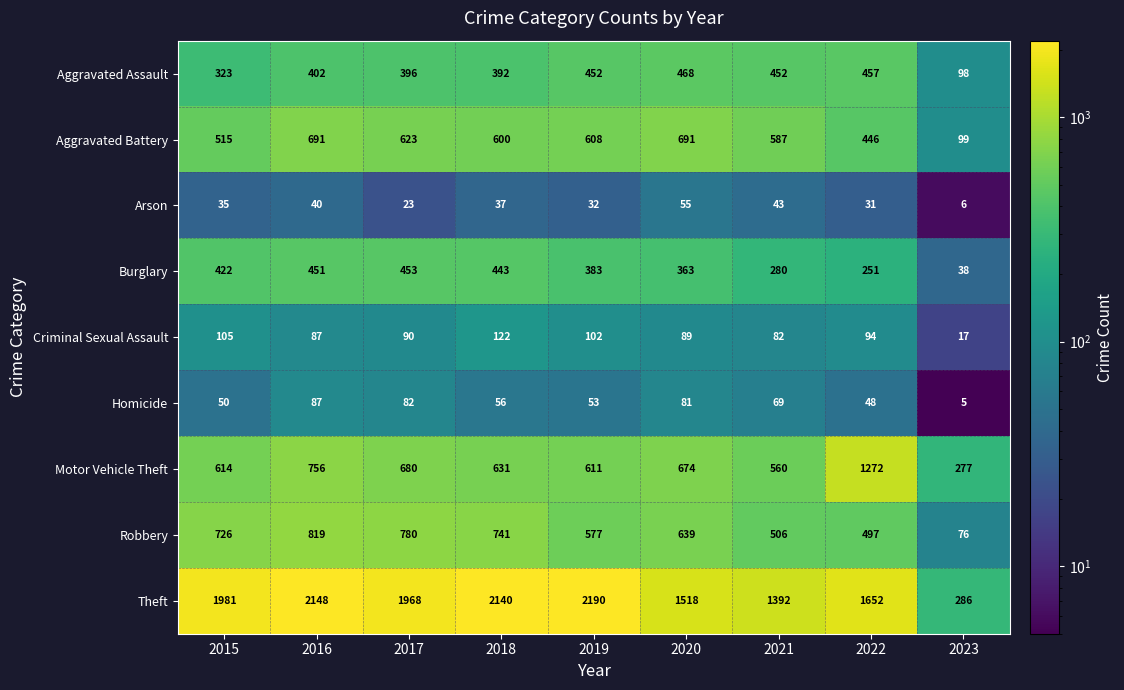

Which series has the largest total across all categories?

Theft